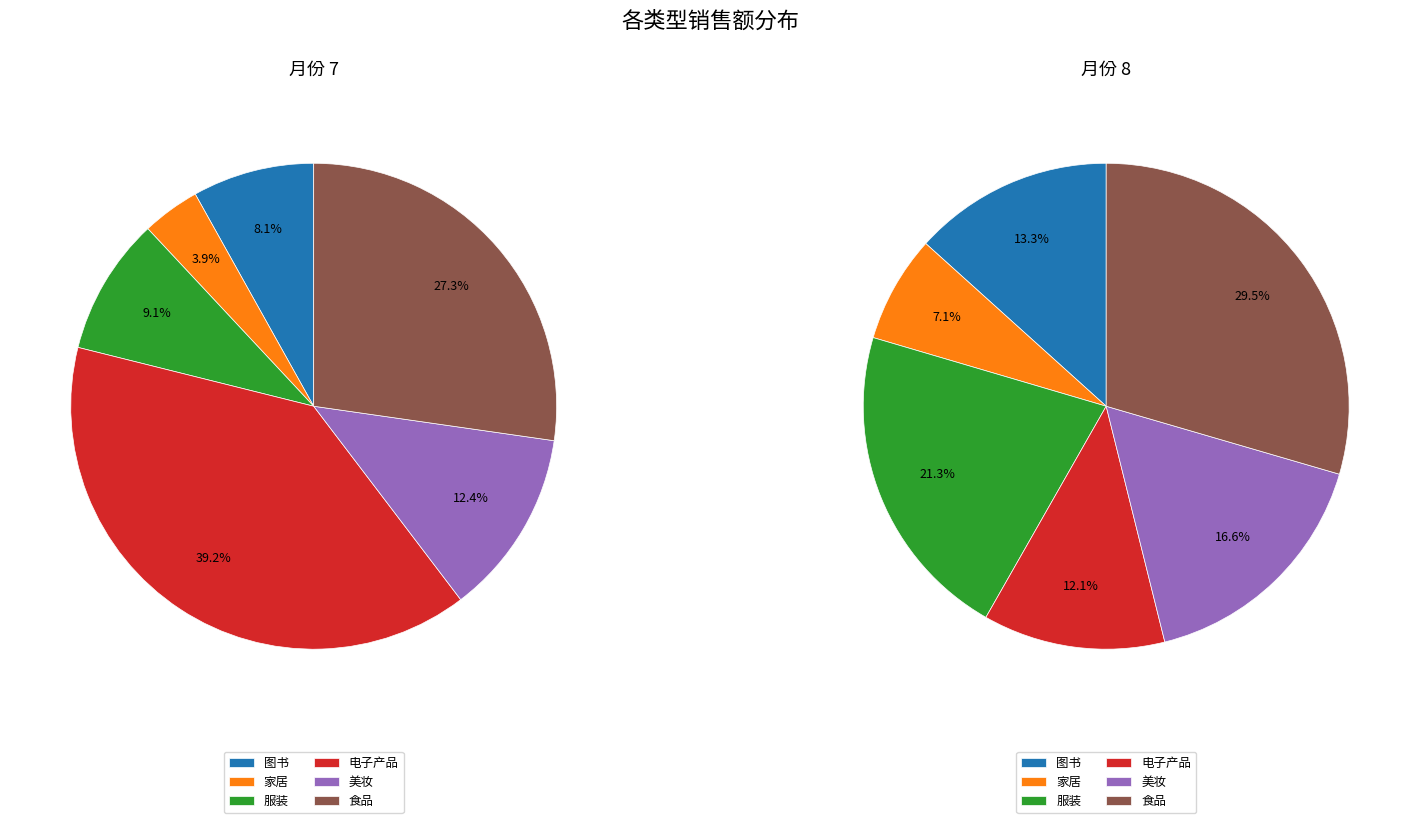

What percentage is the 2 slice, to the nearest percent?

21%